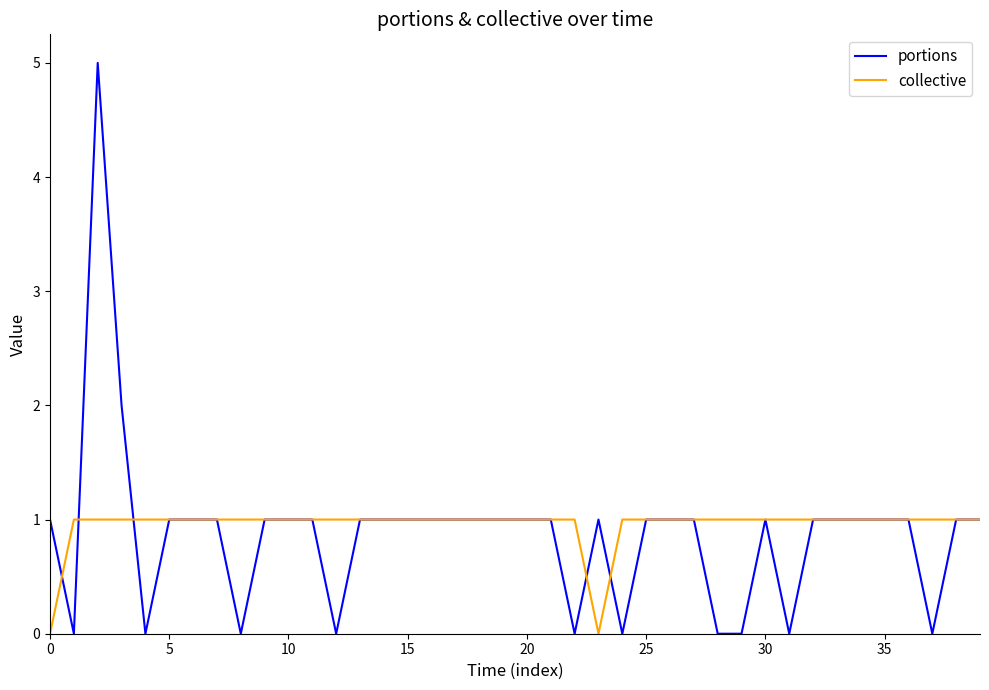

What is the maximum value shown in the chart?

5